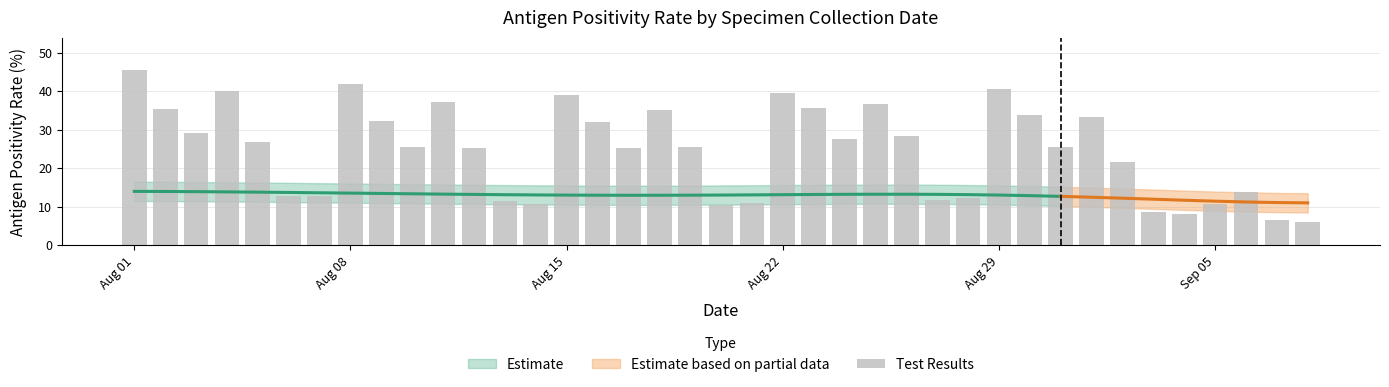

True or false: the data shows 45.4 at Aug 01.

True